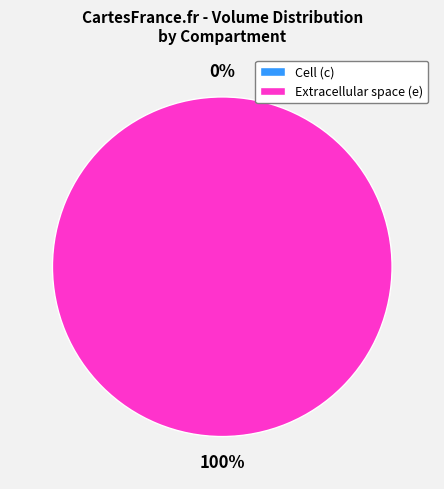

Is it true that c is 0% of the pie?

True